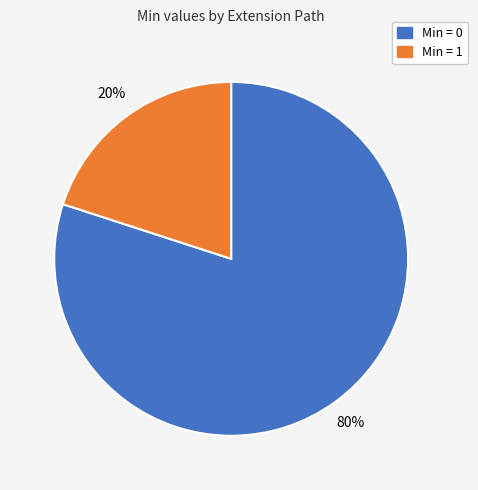

Rank the categories by value from lowest to highest.

Min = 1, Min = 0